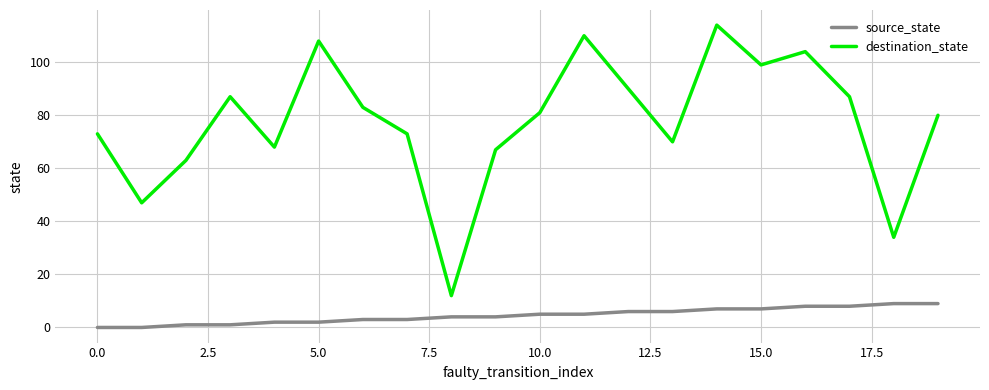

List the series in order of their overall mean, highest first.

destination_state, source_state